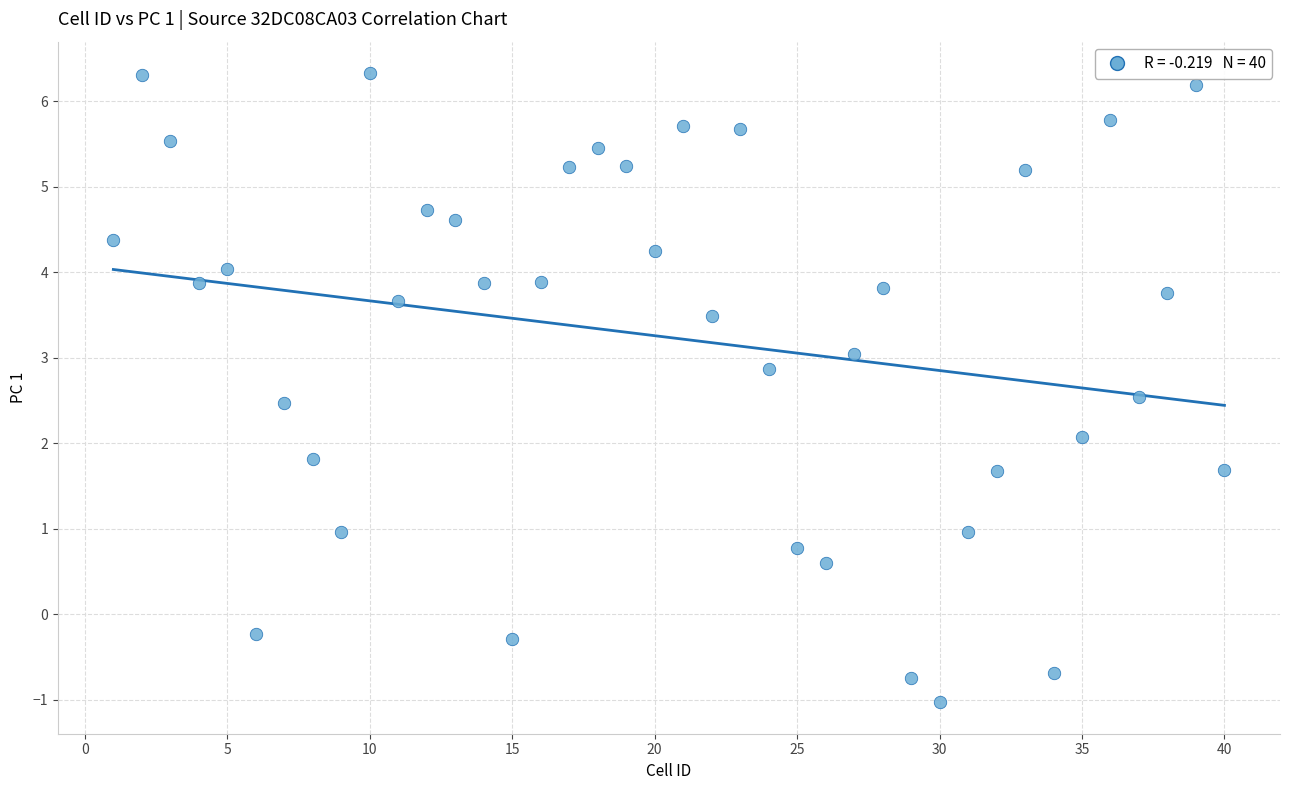

What is the range of Y values (max minus min)?

7.4